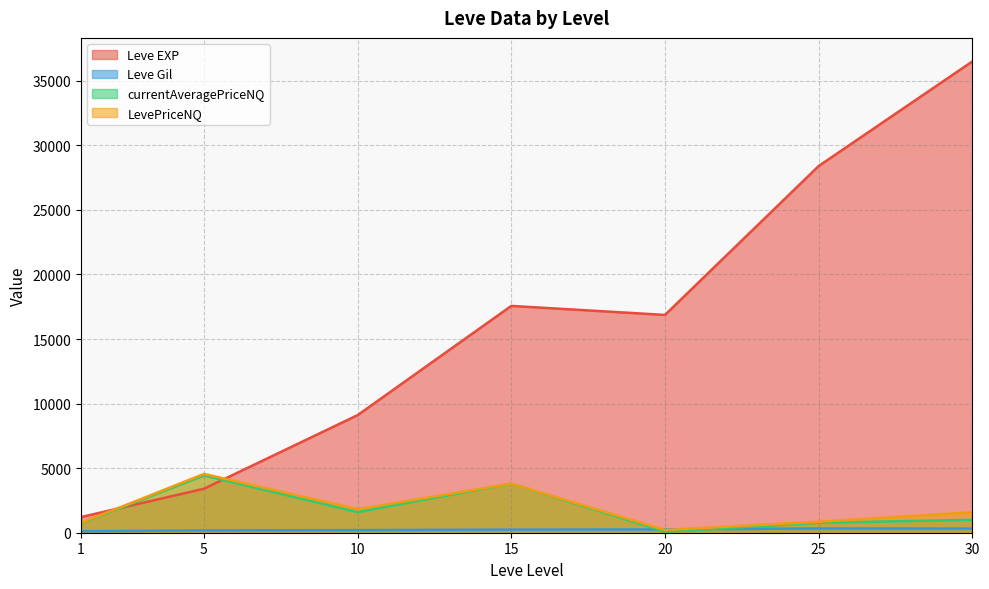

What is the greatest value displayed?

36492.5